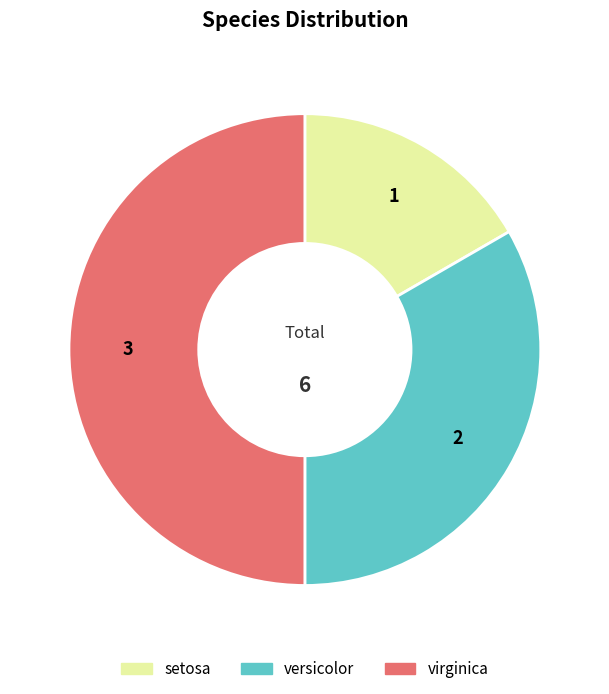

Is versicolor the majority of the pie?

No